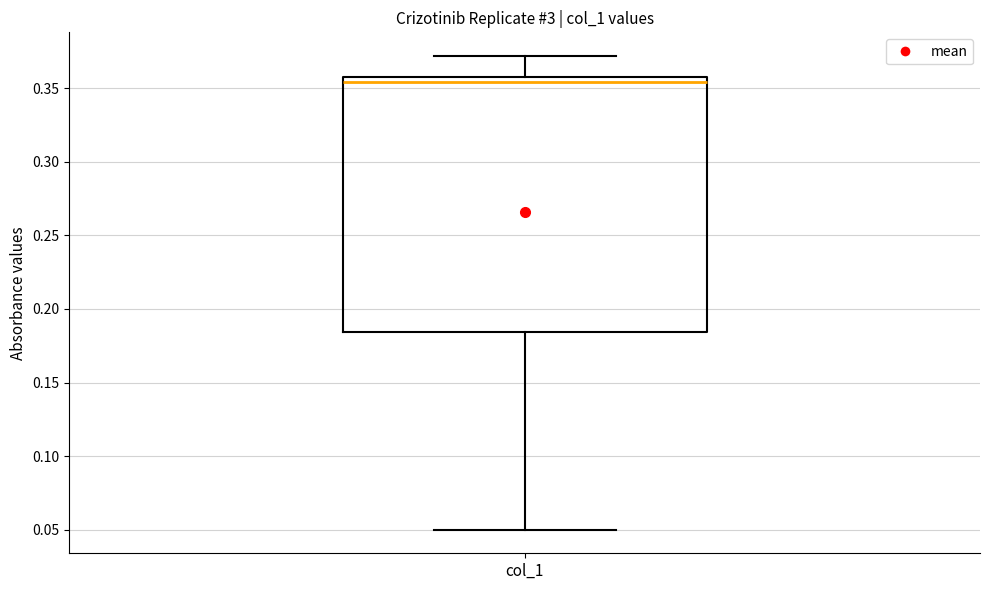

Transcribe this box plot: give where the median line is, the range the box spans, and where the two whiskers end, as read against the y-axis. The values are not printed on the chart, so give them approximately, as read against the axis.

median 0.355, box 0.185 to 0.360, whiskers 0.050 to 0.370